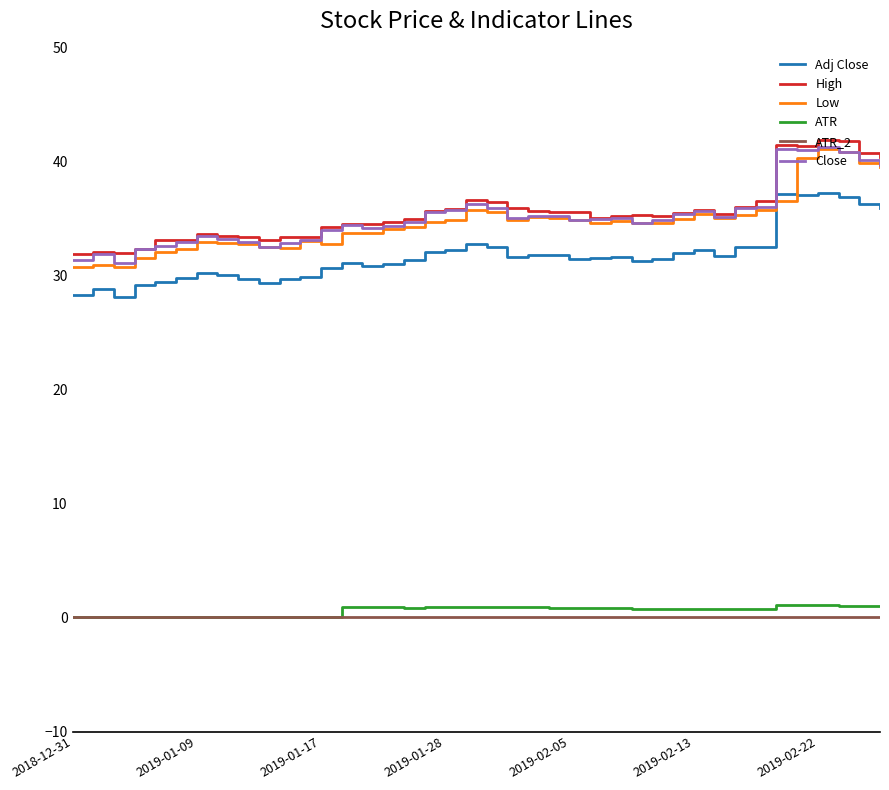

What is the maximum value for High?

41.8